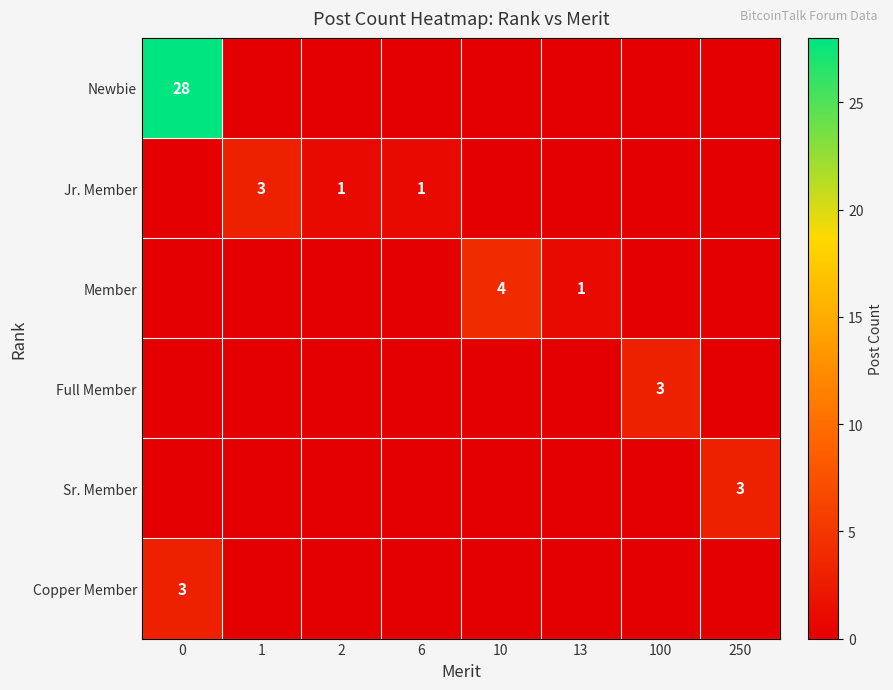

Which series has the largest range (max minus min)?

Newbie